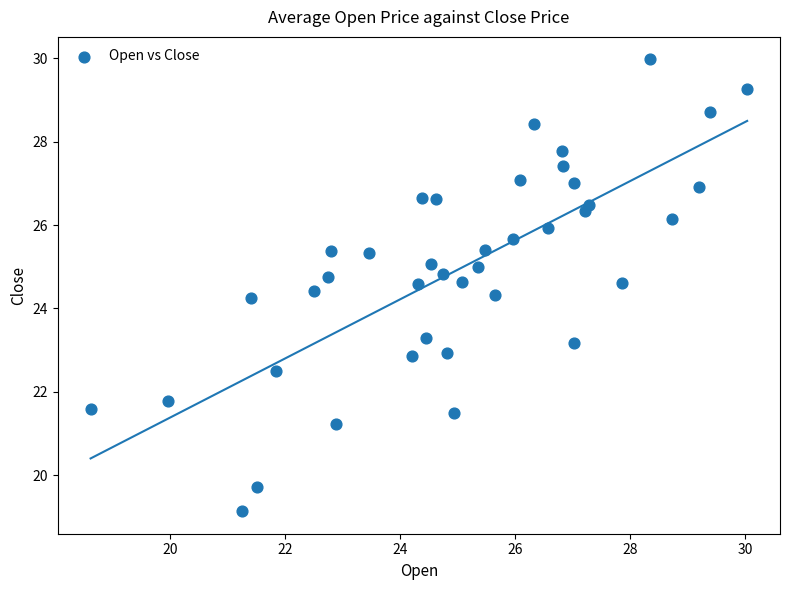

What is the range of X values (max minus min)?

11.4